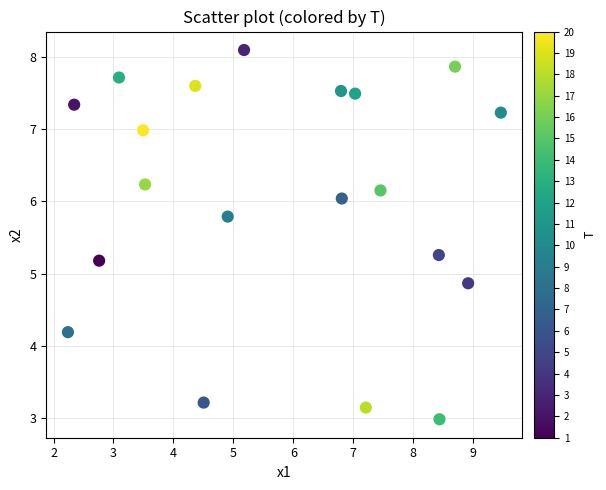

What is the range of X values (max minus min)?

7.2